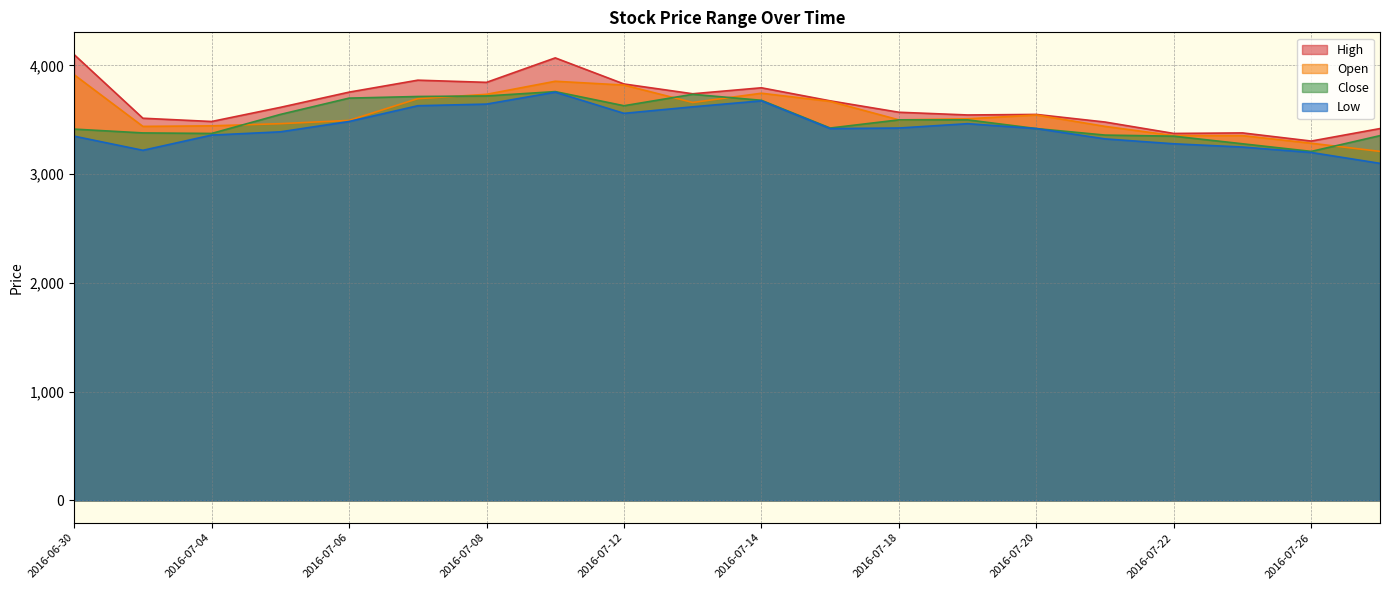

Is it true that Close equals 3375 at 2016-07-04?

True